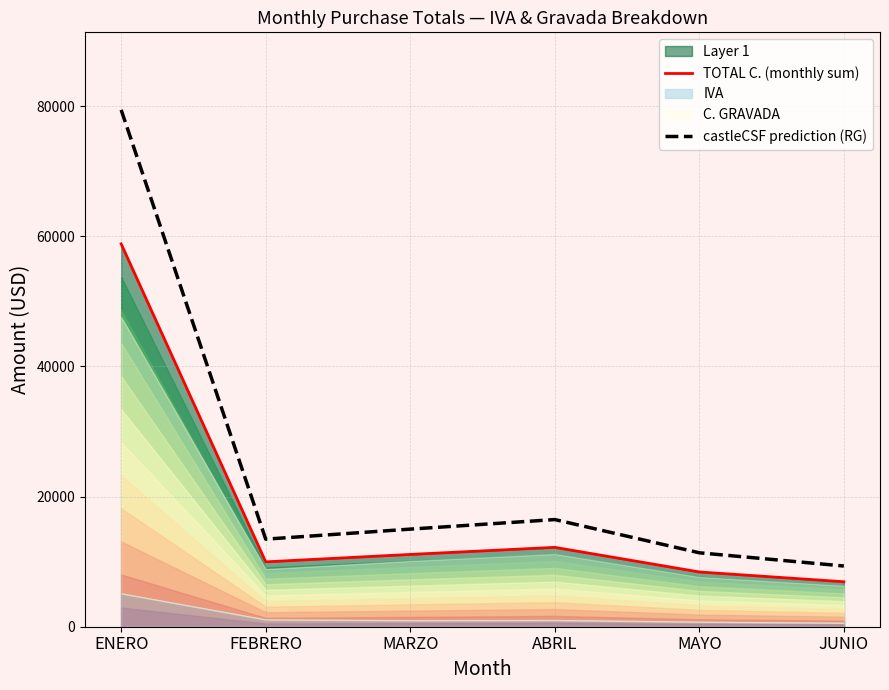

At which label is TOTAL C. (monthly sum) closest to 32866?

ABRIL